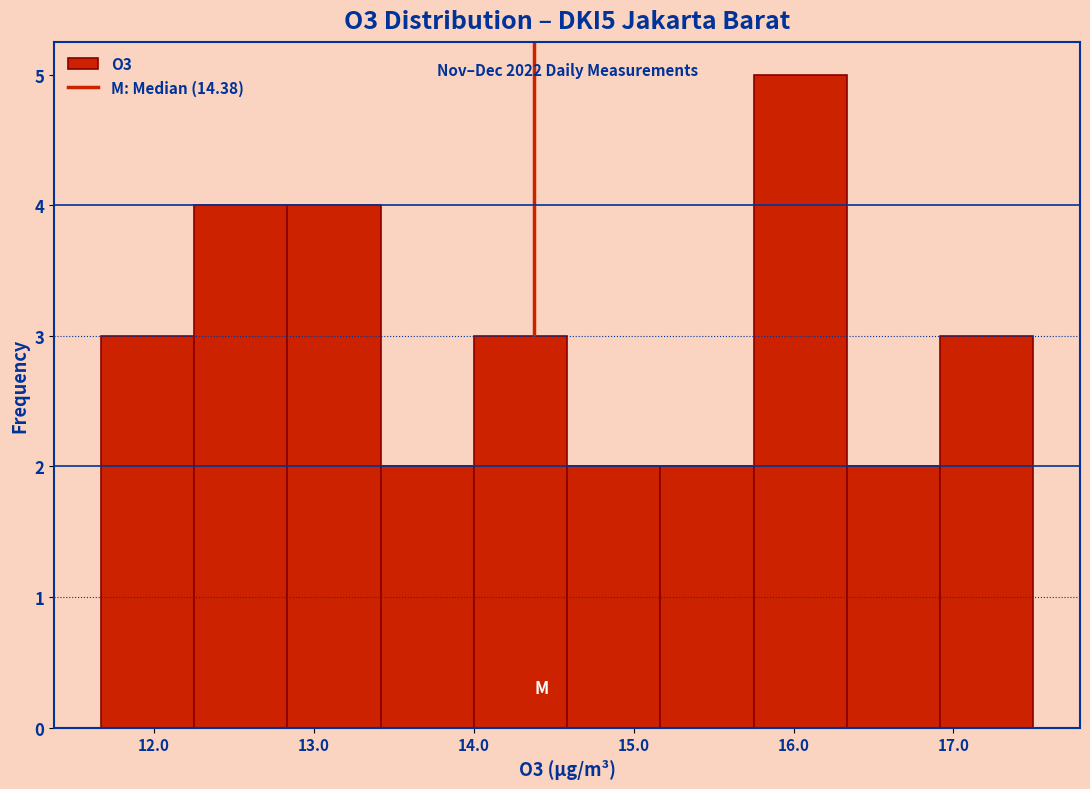

Over which range of the x-axis is the bar tallest?

15.8 to 16.3